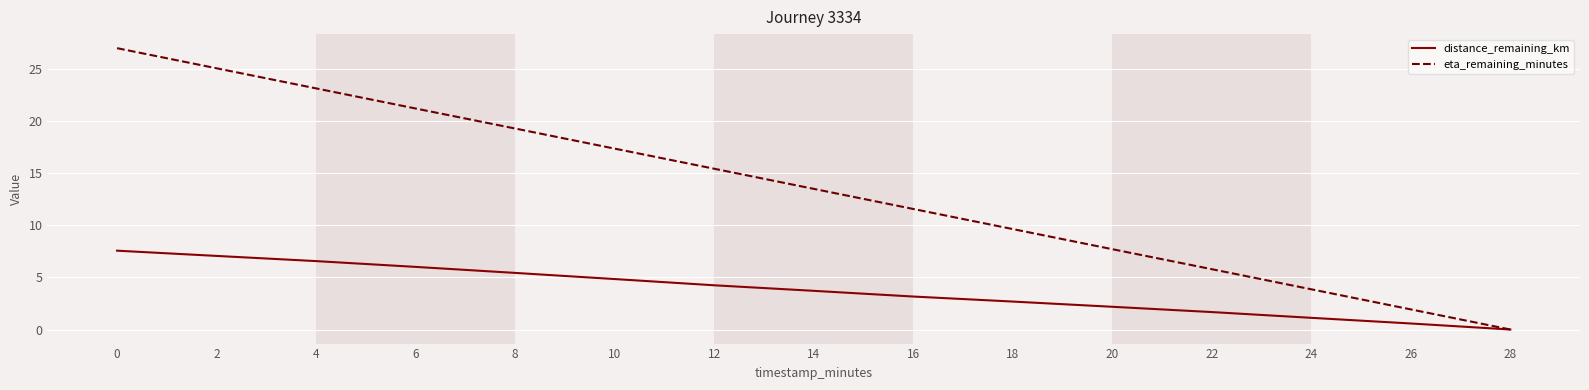

Is the value of eta_remaining_minutes at 24 greater than the value of distance_remaining_km at 18?

Yes